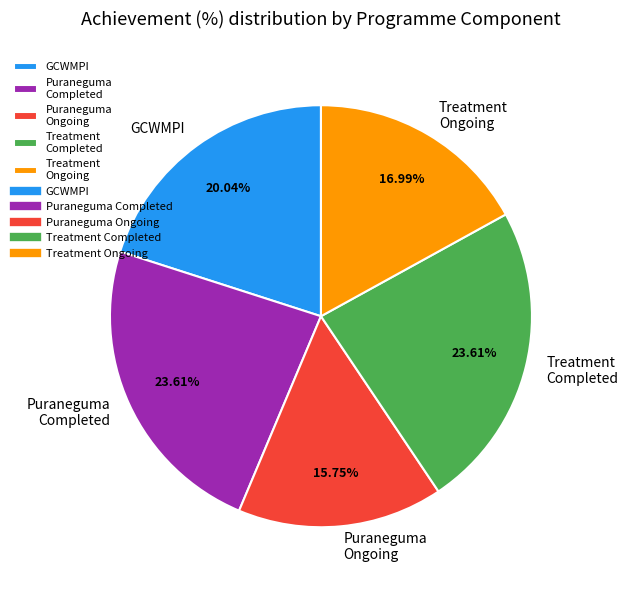

To the nearest percent, what is the difference between the largest and smallest slice percentages?

8%